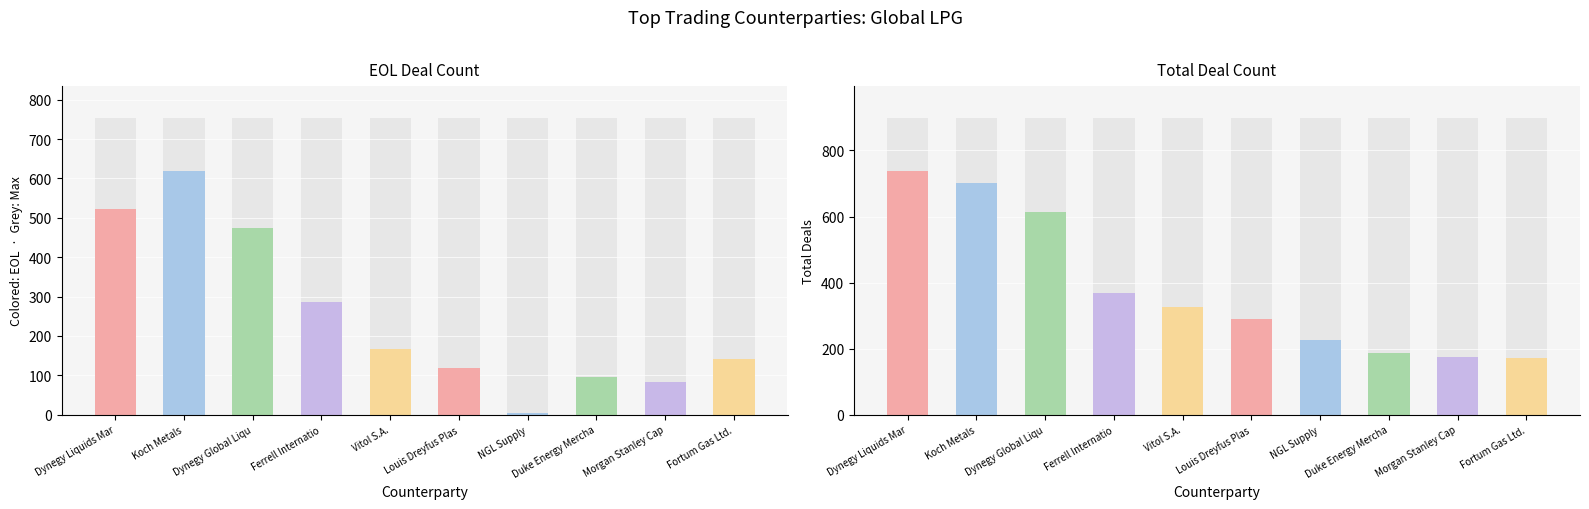

Which has a higher value, Morgan Stanley Capital or NGL Supply?

Morgan Stanley Capital